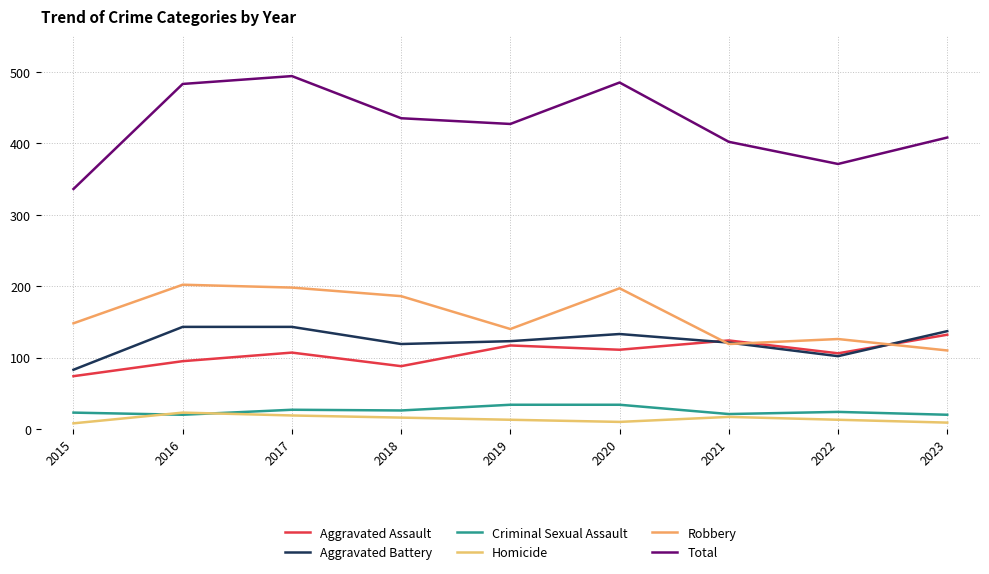

Does the chart have visible grid lines?

Yes